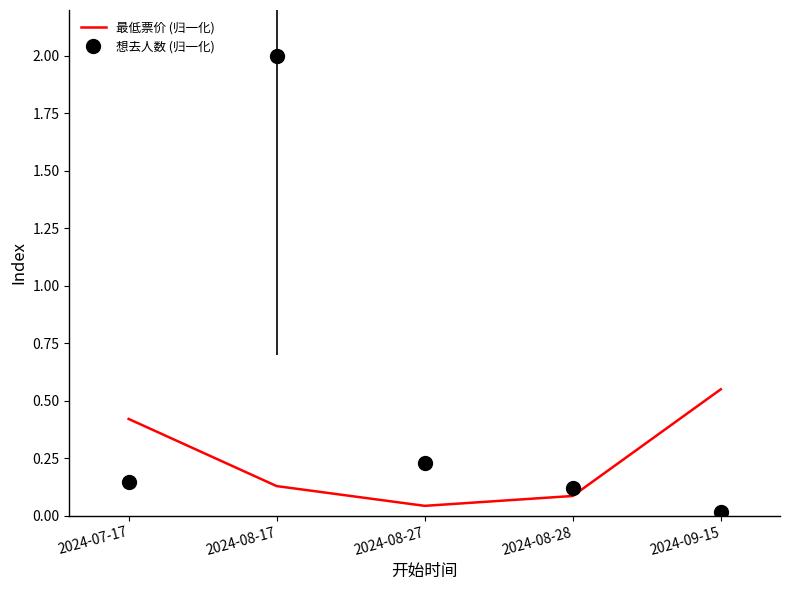

What position from the right is 2024-07-17?

5